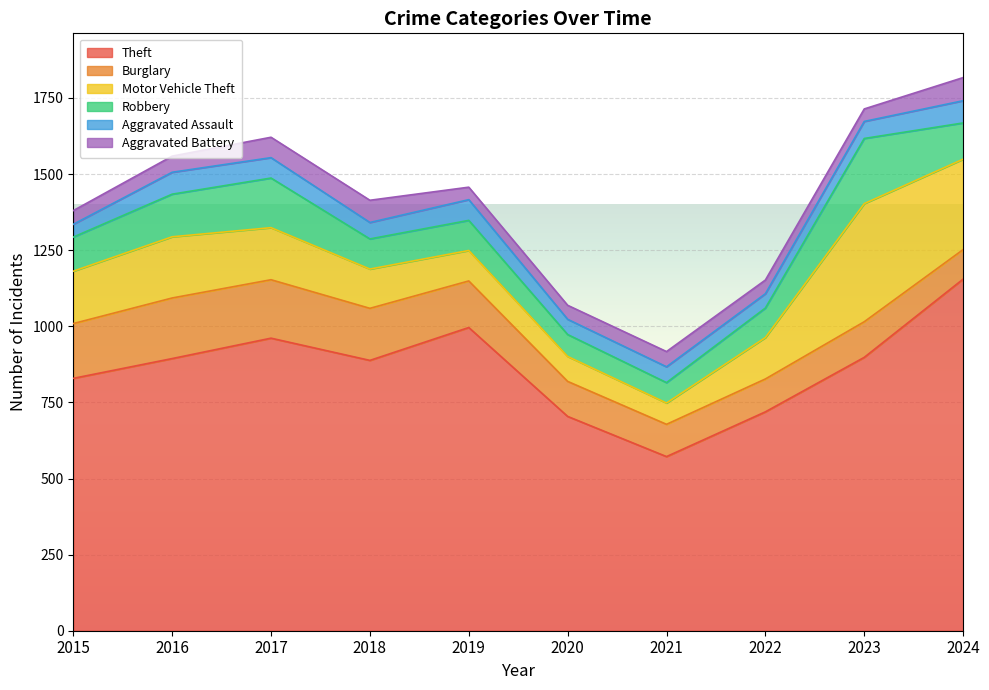

What value does the Burglary series have at 2019, to the nearest 10?

150